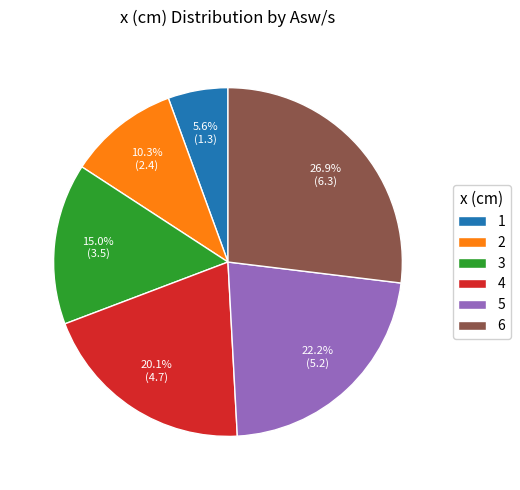

What percentage is NOT represented by 3?

85.0%